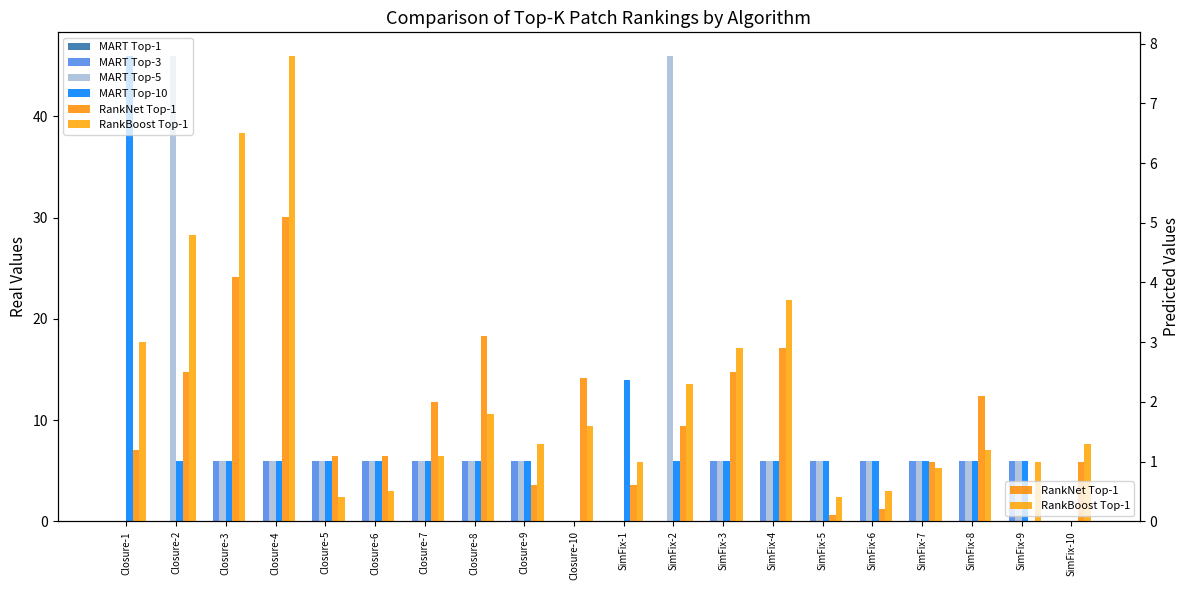

How many series are shown in this chart?

6